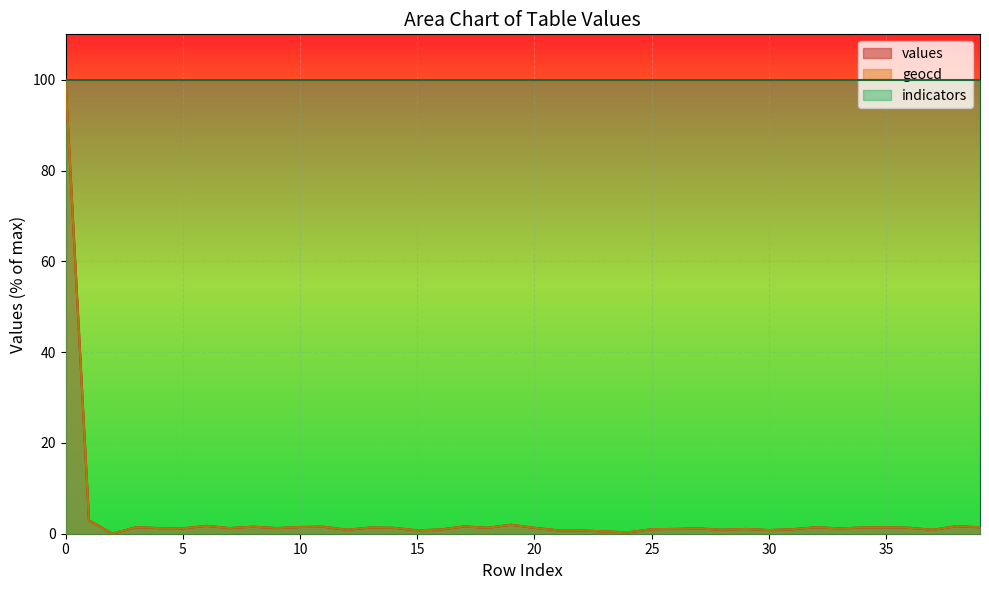

What are all the series names shown in the legend?

values, geocd, indicators